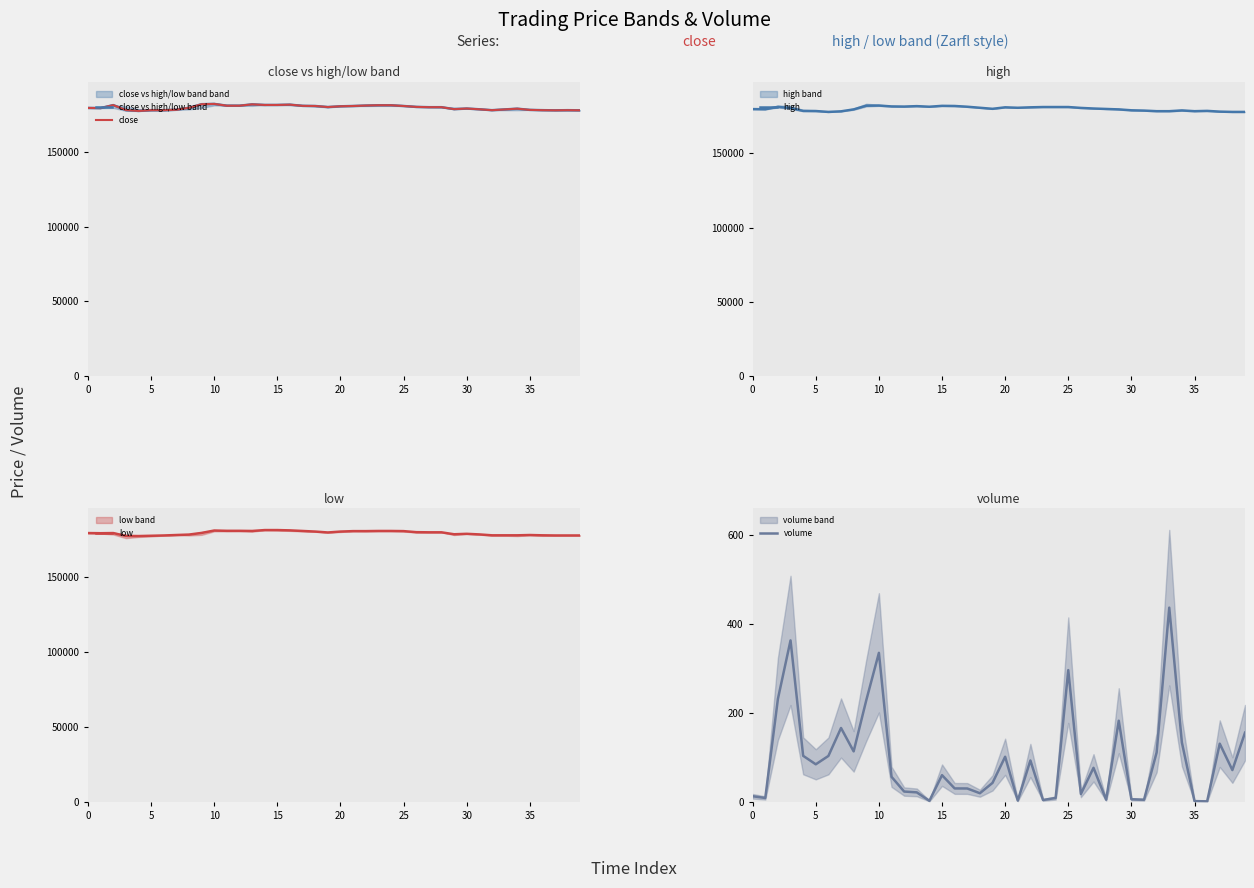

What is the minimum value for high?

178000